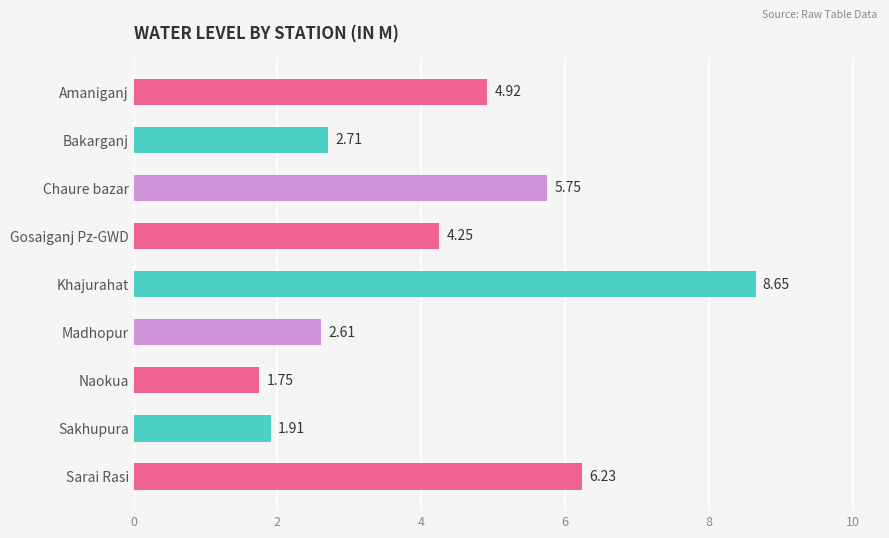

What is the sum of the values at Gosaiganj Pz-GWD and Naokua?

6.0